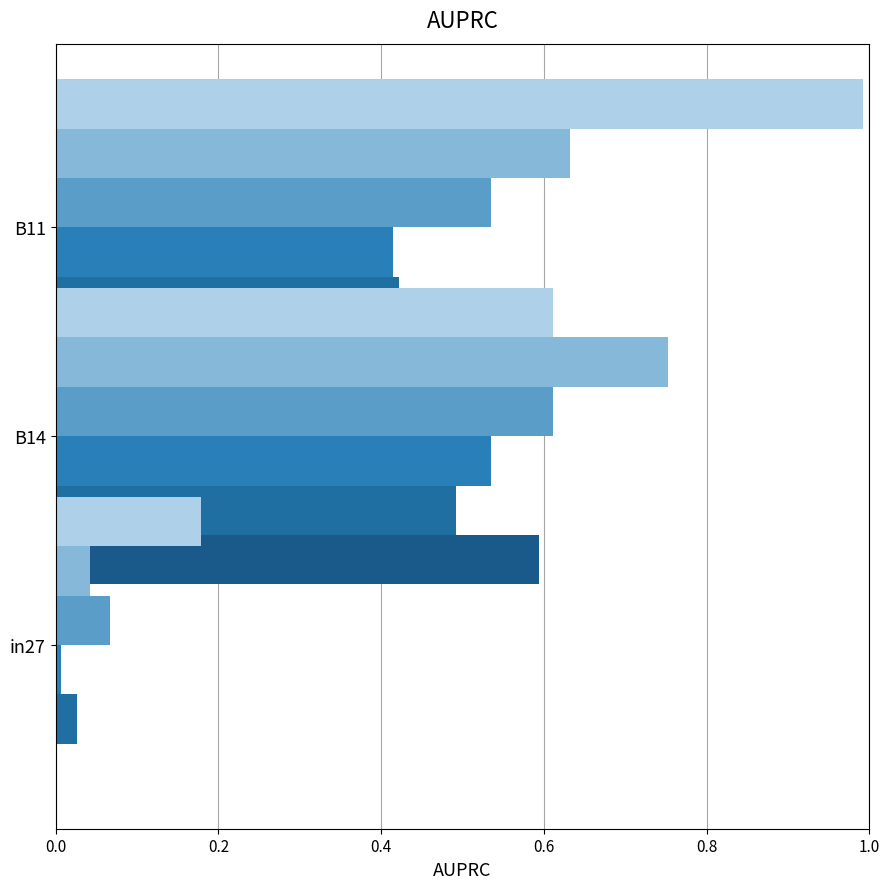

Which series has the largest range (max minus min)?

job228_scenario1_455